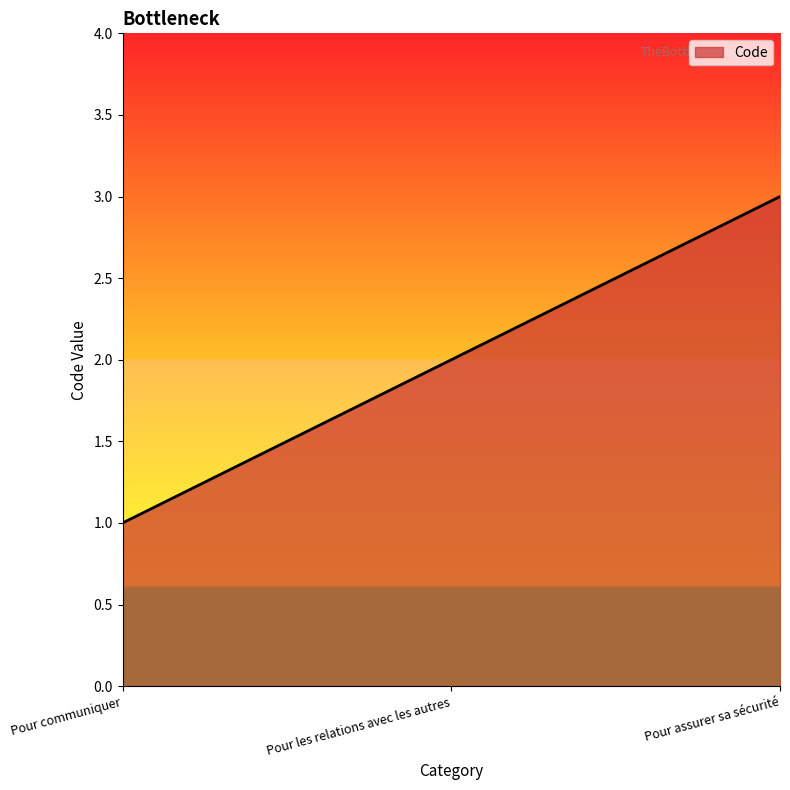

Rank the categories by value from highest to lowest.

Pour assurer sa sécurité, Pour les relations avec les autres, Pour communiquer